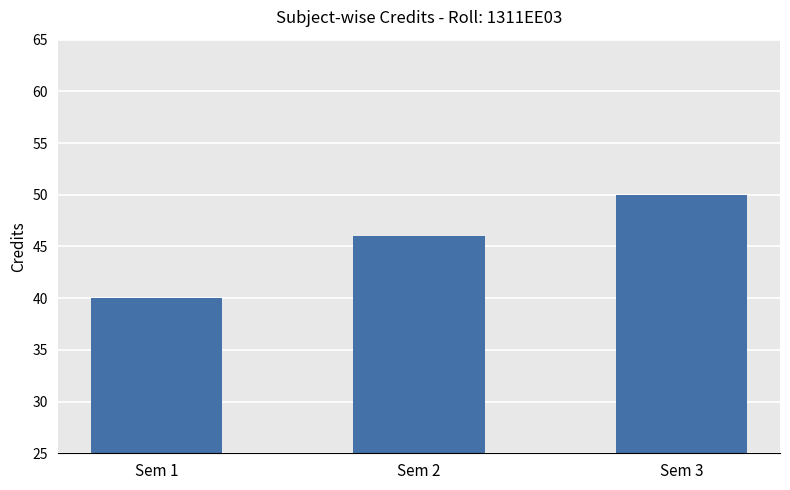

Rank the categories by value from highest to lowest.

Sem 3, Sem 2, Sem 1